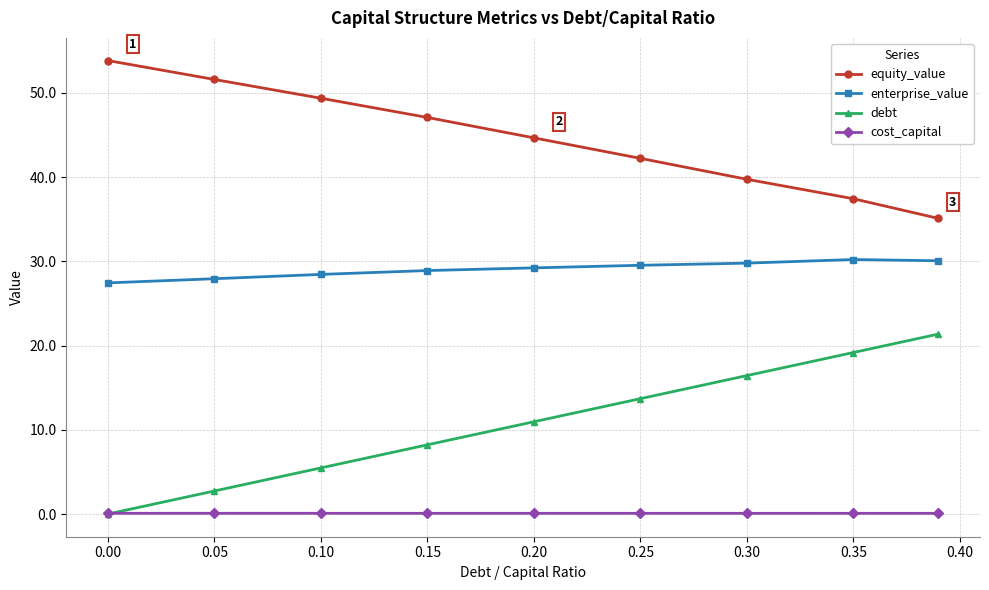

True or false: debt and equity_value intersect in this chart.

False